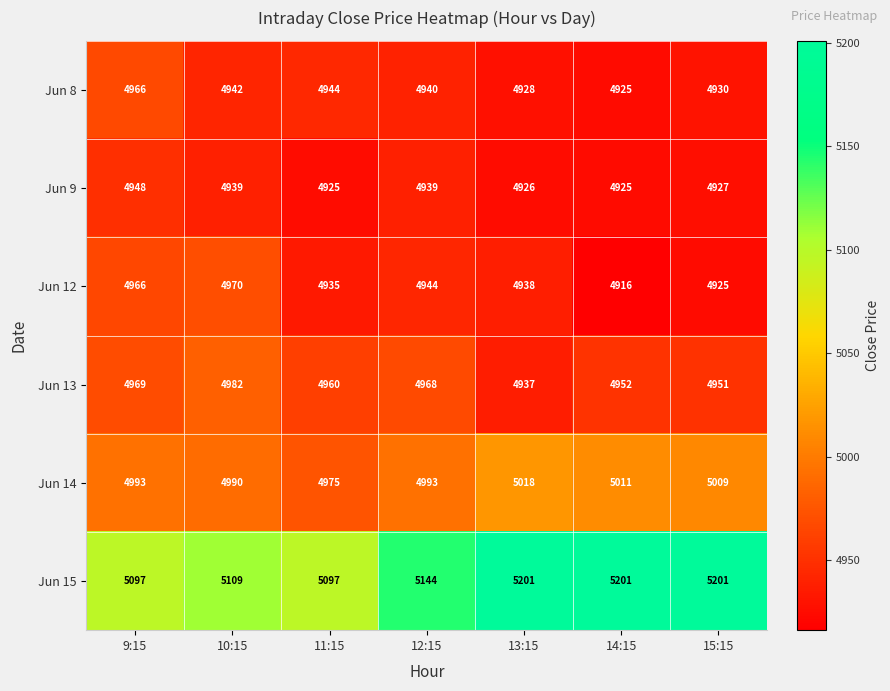

What is the sum of the Jun 12 values at 12:15 and 14:15?

9860